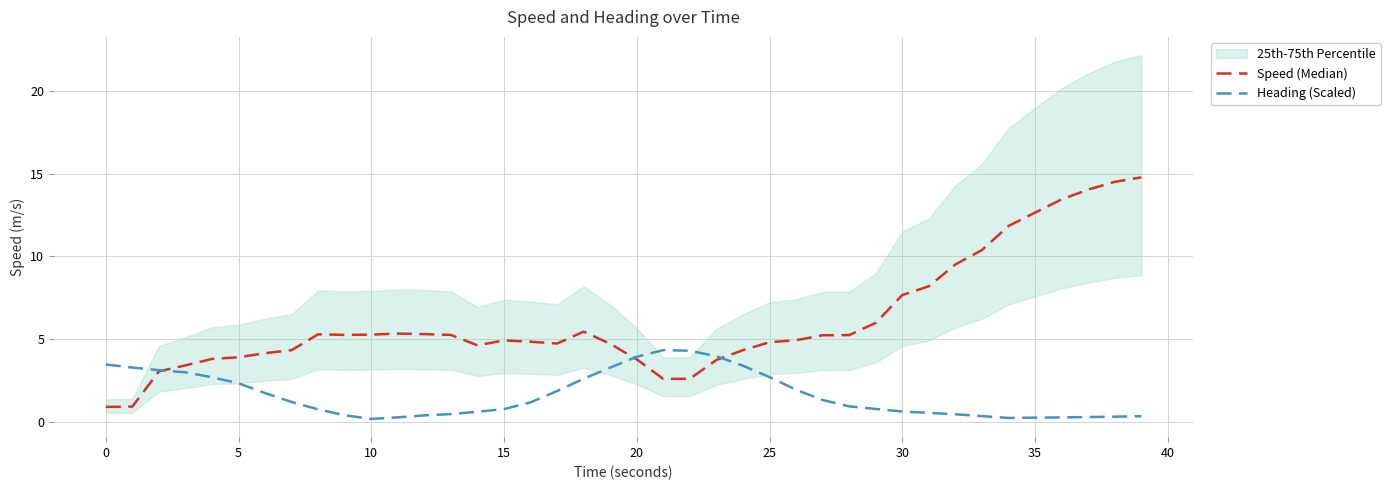

What is the maximum value for Heading (Scaled)?

4.3